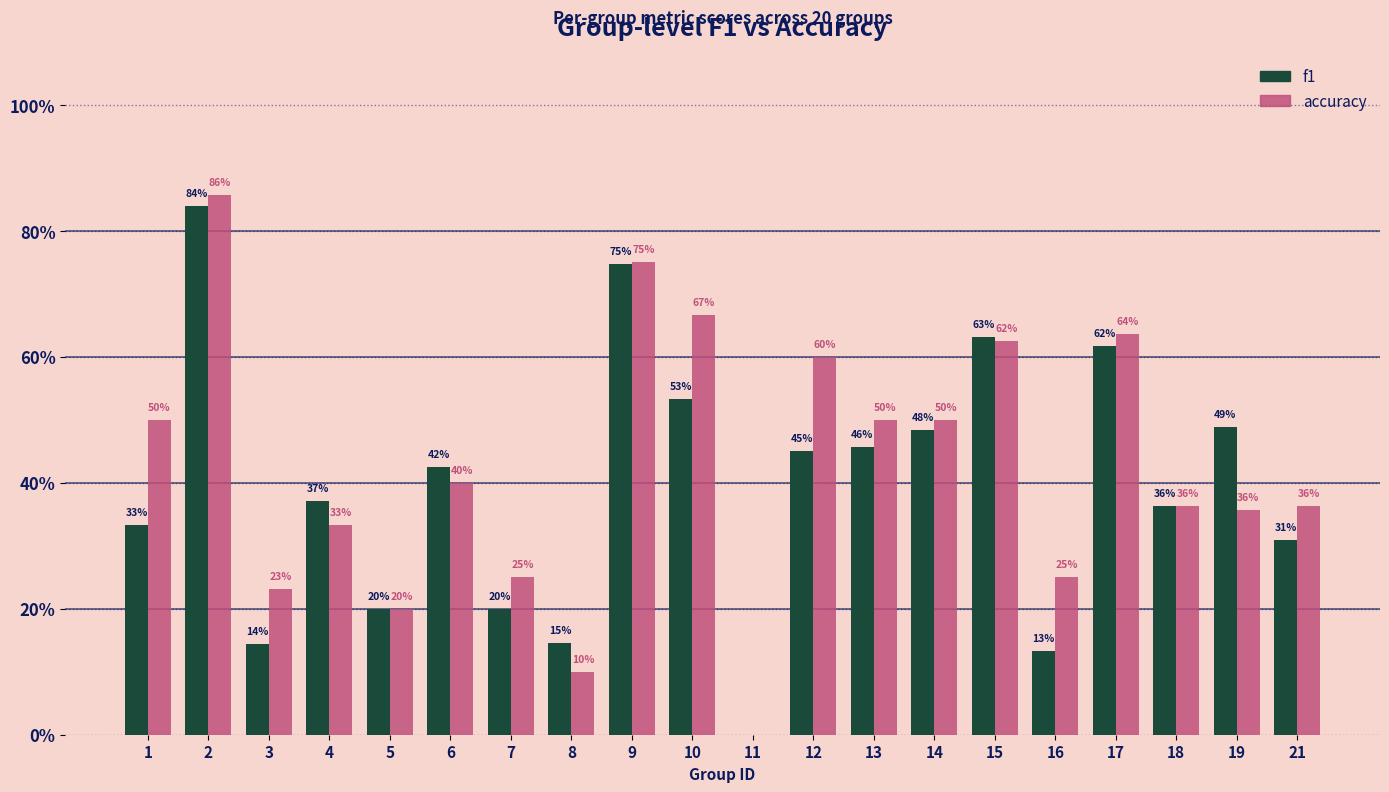

Rank the series by their average value, from highest to lowest.

accuracy, f1